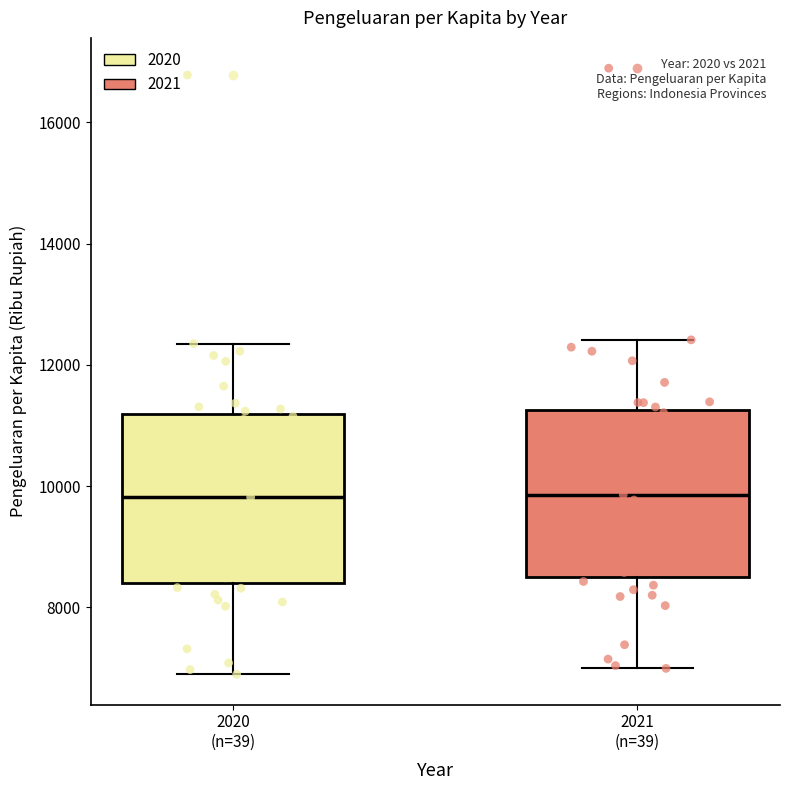

Reading left to right, transcribe this box plot: for each box, give where its median line is, the range the box spans, and where its two whiskers end, as read against the y-axis. The values are not printed on the chart, so give them approximately, as read against the axis.

2020 (n=39): median 9800, box 8400 to 11200, whiskers 6800 to 12400
2021 (n=39): median 9800, box 8600 to 11200, whiskers 7000 to 12400